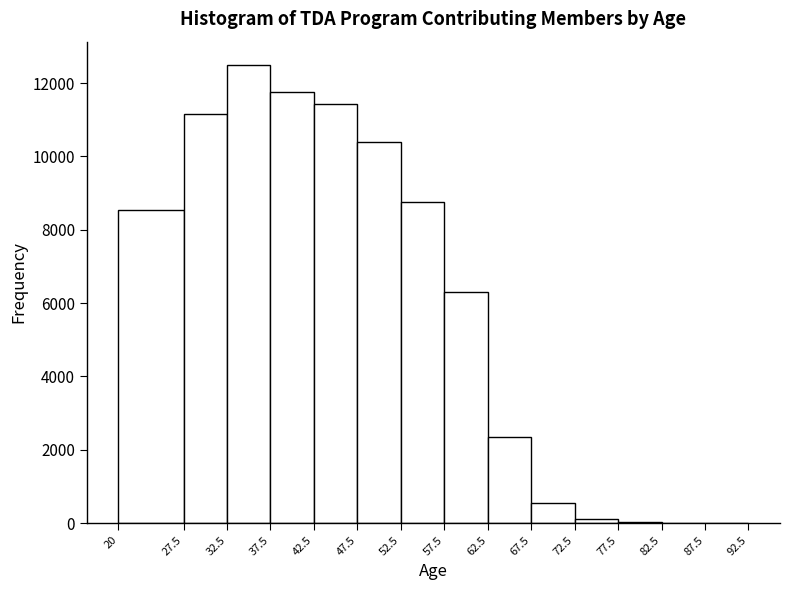

Which range on the x-axis has the tallest bar?

32.5 to 37.5